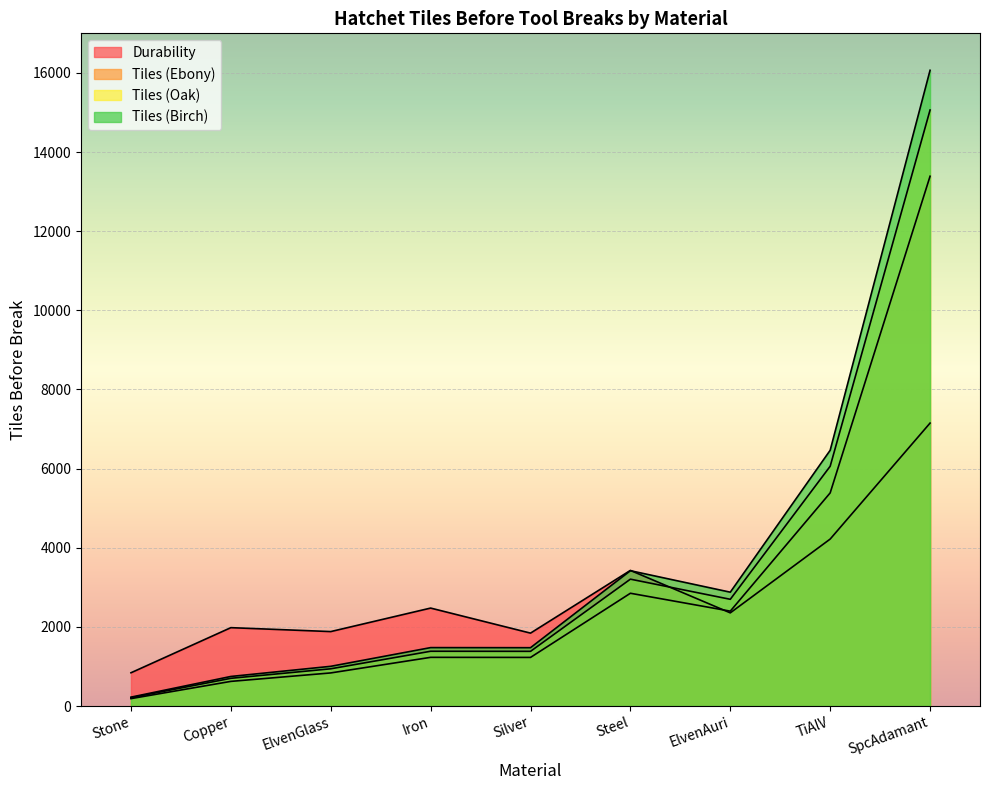

What is the difference between the maximum and second lowest values in the Tiles (Ebony) series?

12766.0